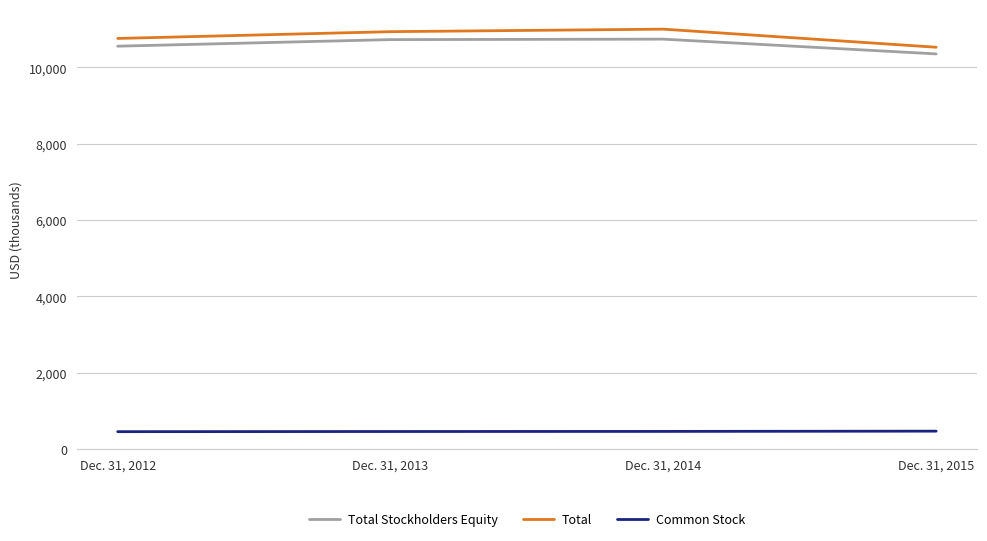

Does the chart display data point markers on the line(s)?

No